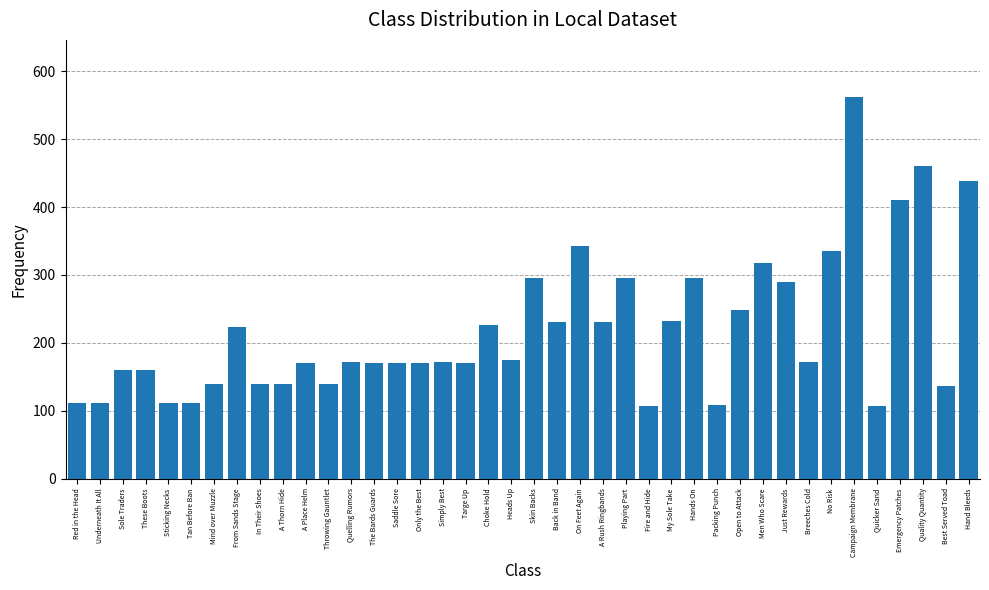

How many data points does each series have?

40